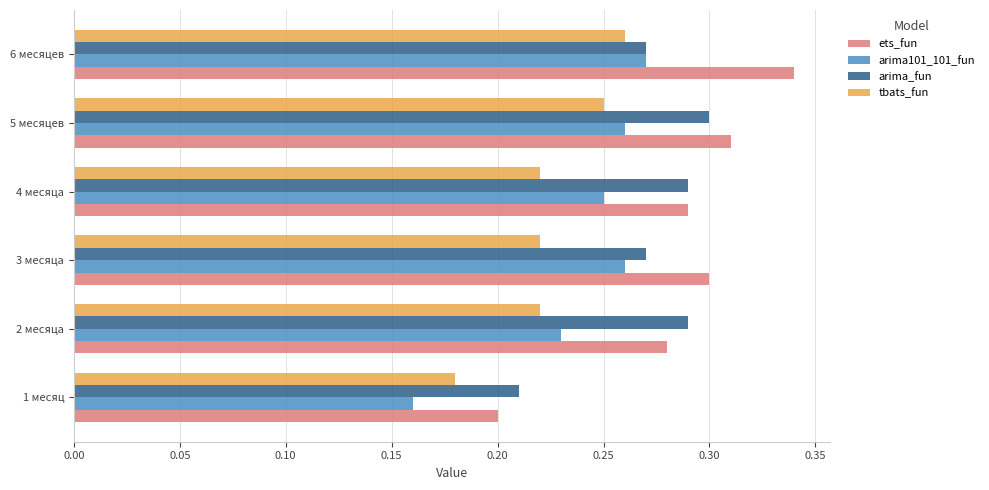

Which series has the largest range (max minus min)?

ets_fun